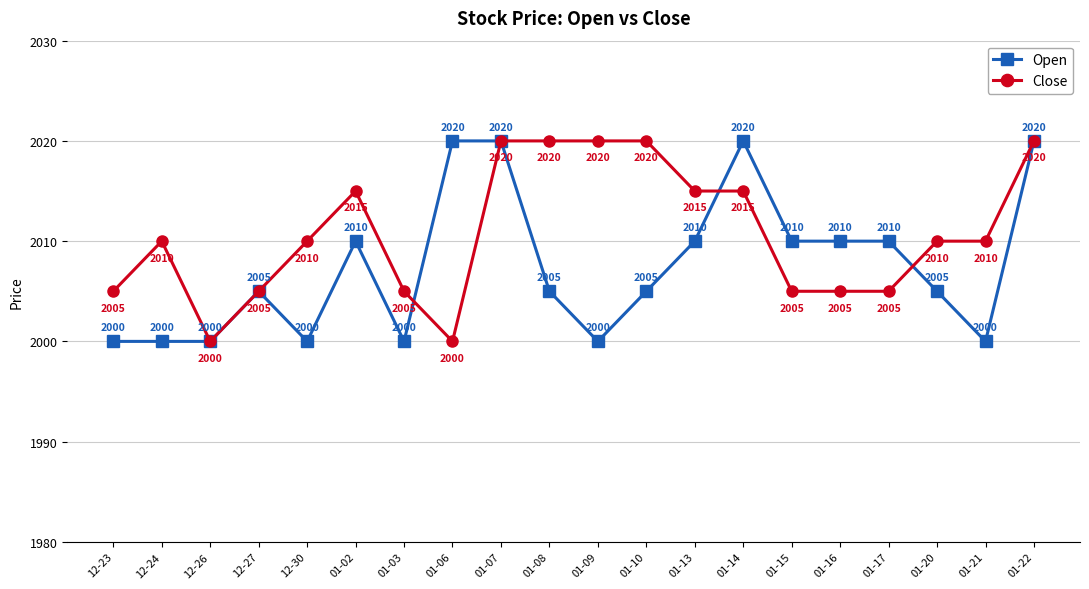

At how many categories does at least one series exceed 2002?

19